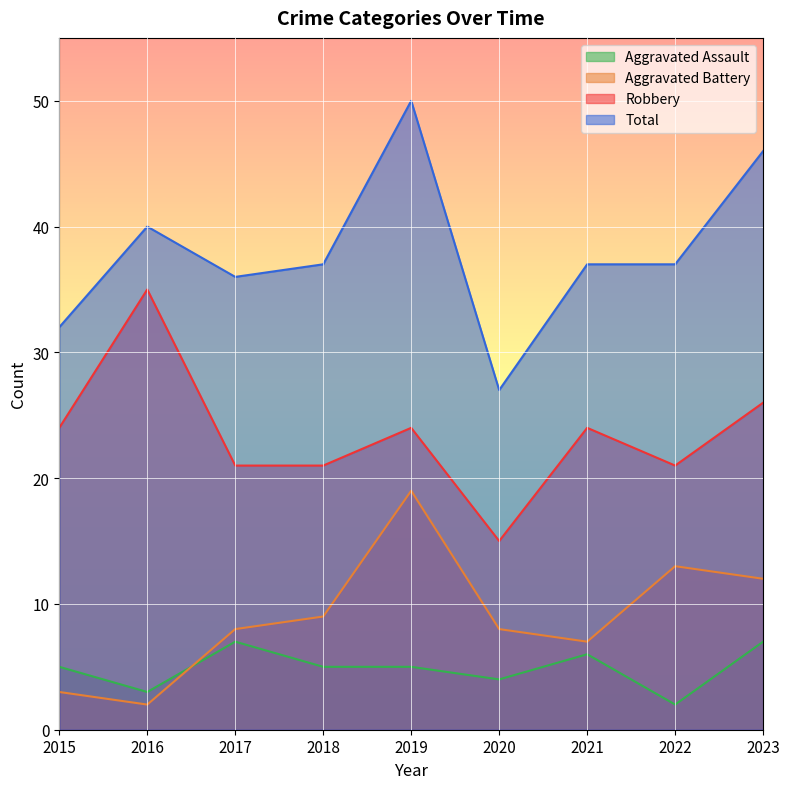

True or false: Aggravated Battery and Total intersect in this chart.

False